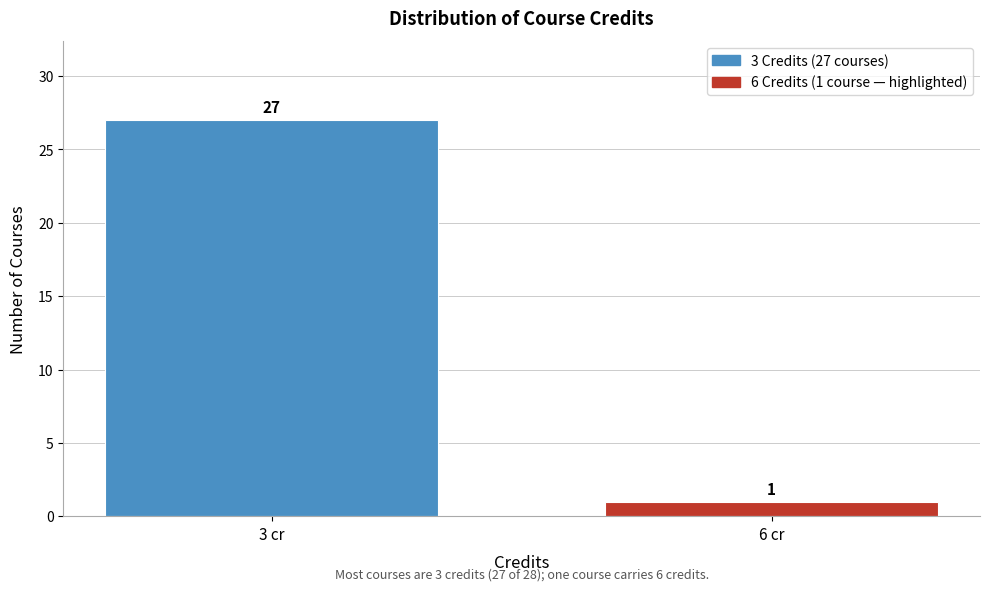

Reading left to right, transcribe all the data shown in this chart.

3 cr=27	6 cr=1